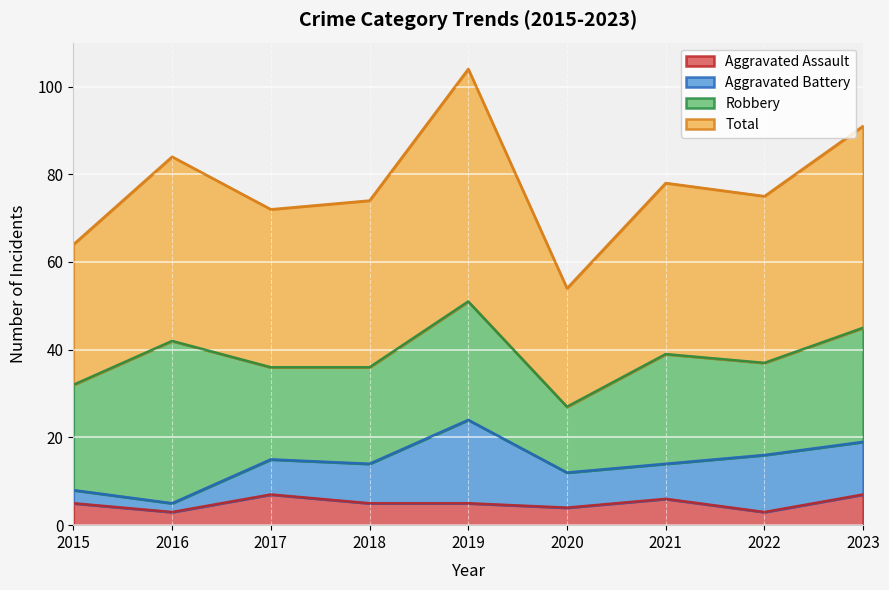

What is the value of the Total point at the 8th from the left?

75